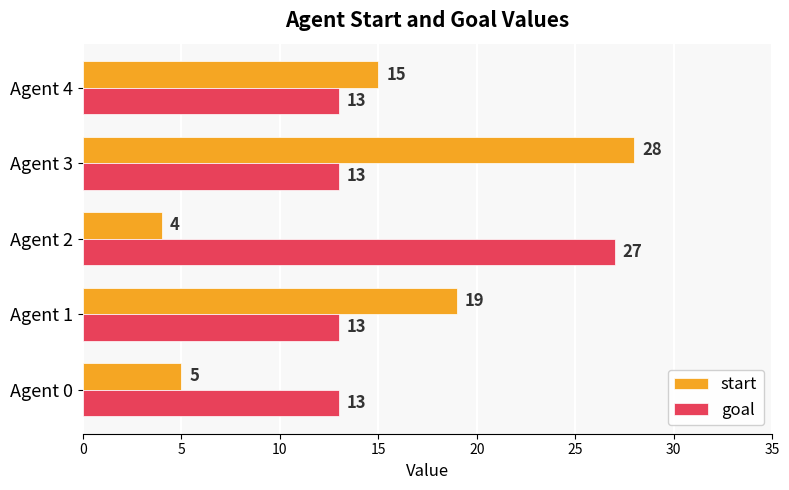

List the series in order of their overall mean, highest first.

goal, start